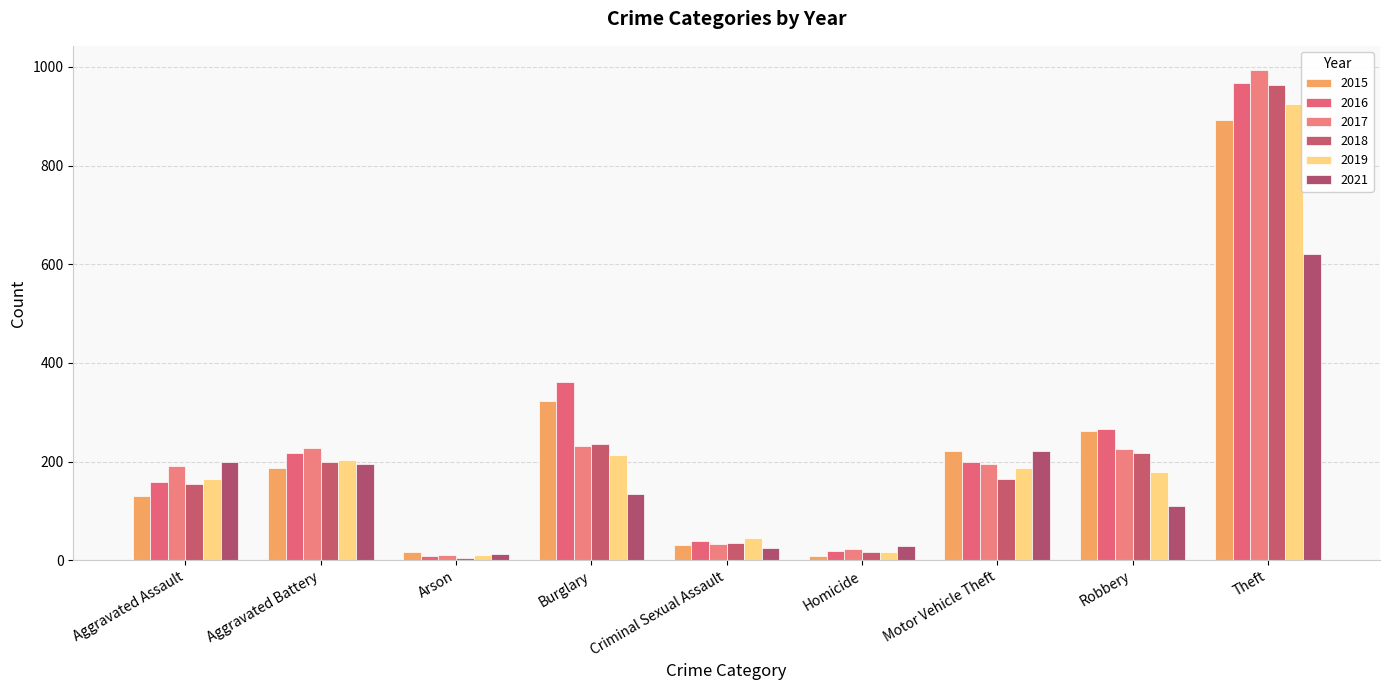

At which category is the sum across all series the highest?

Theft